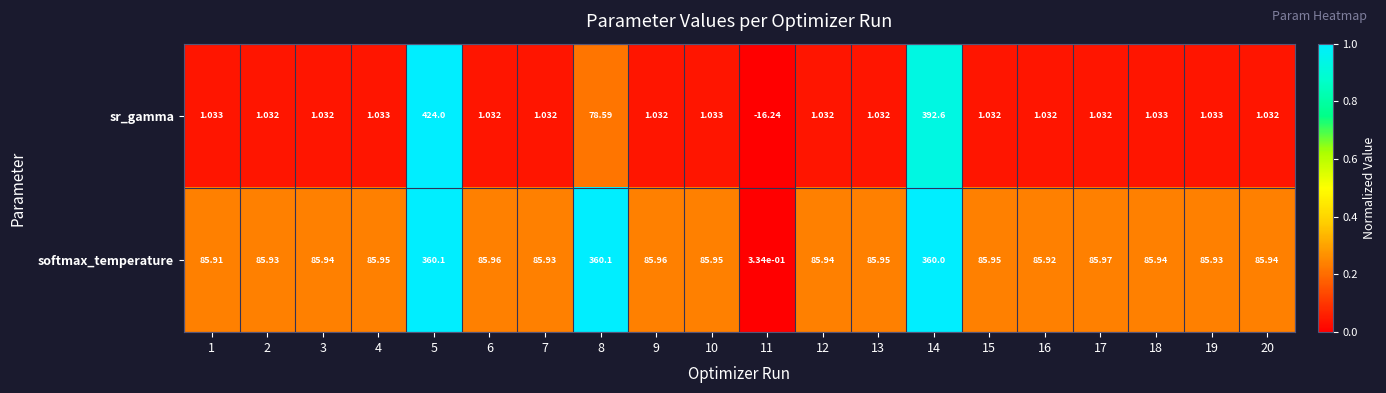

Between 5 and 15, which series saw the biggest shift?

sr_gamma